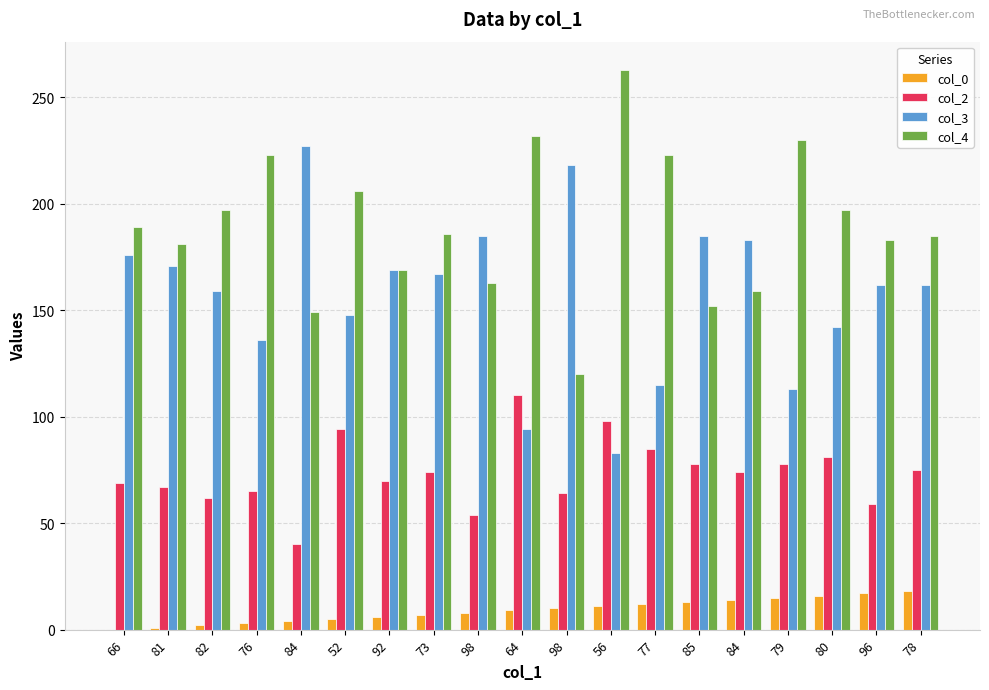

Does the chart contain stacked bars?

No